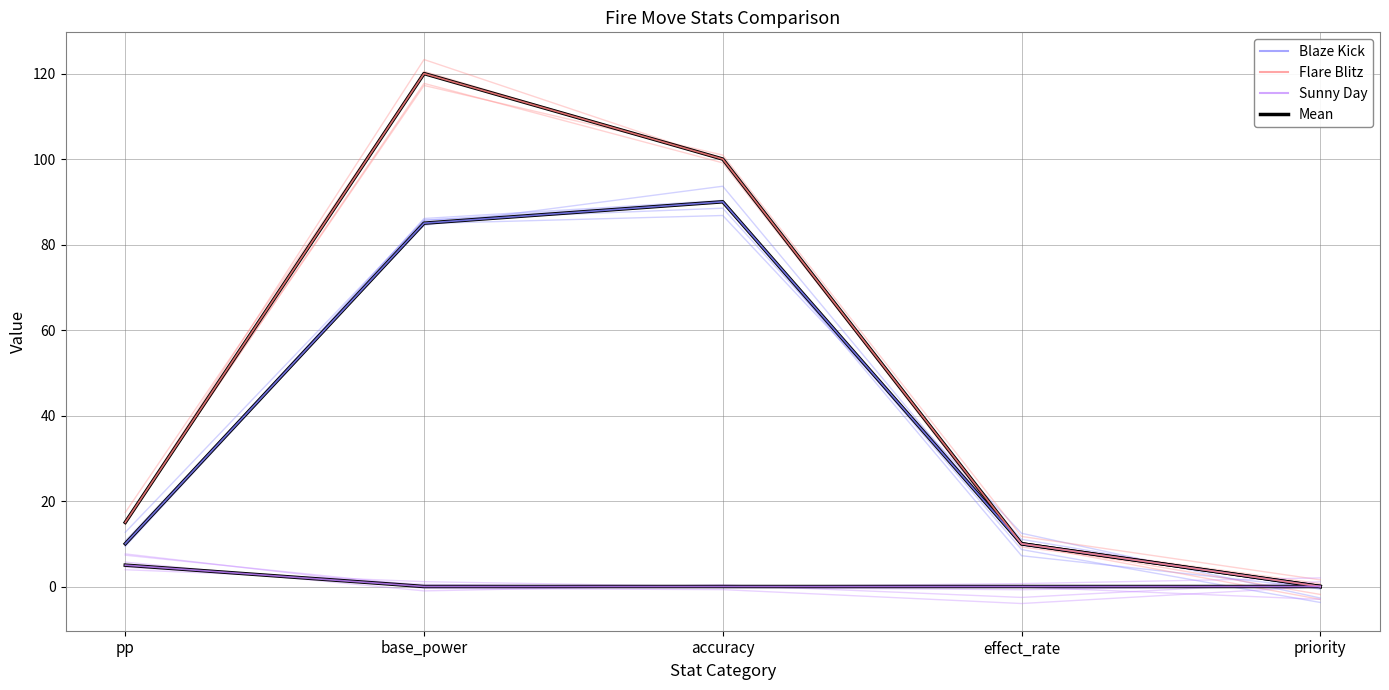

The value of Flare Blitz at base_power is 120. True or false?

True